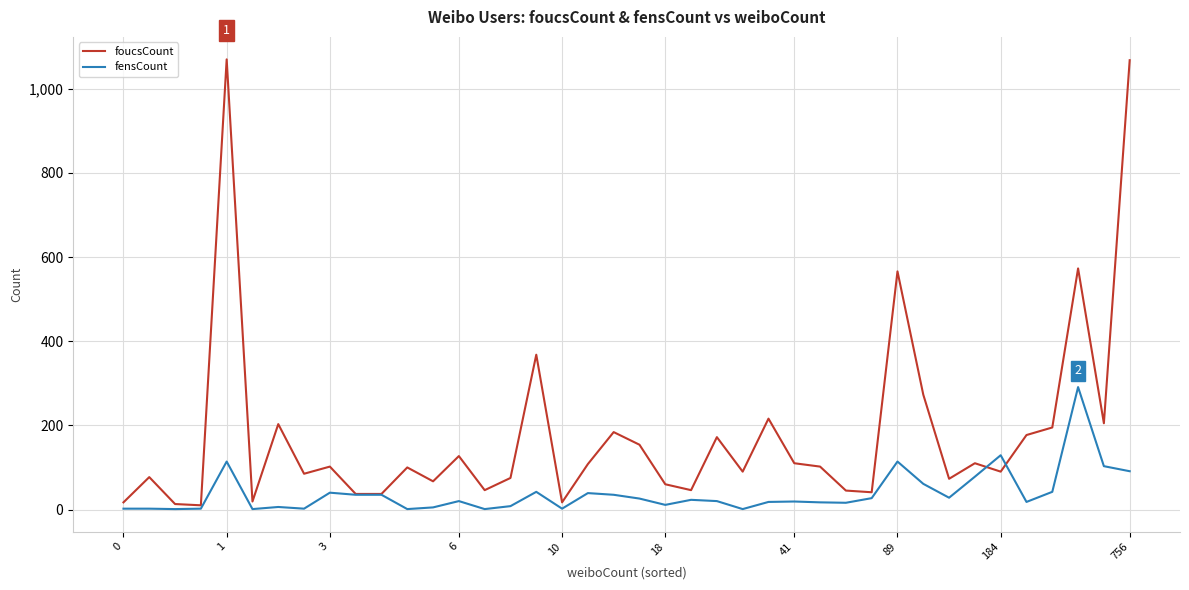

What is the highest value of the foucsCount series?

1070